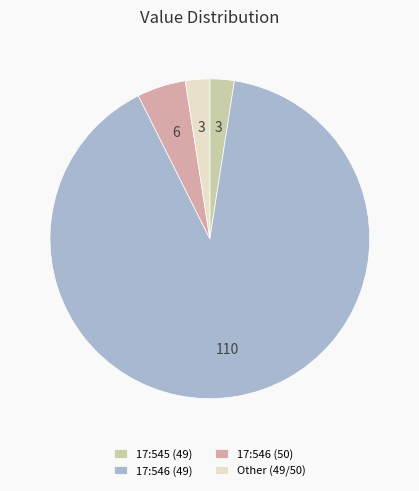

Do 17:546 (50) and 17:546 (49) together represent more than half of the pie?

Yes